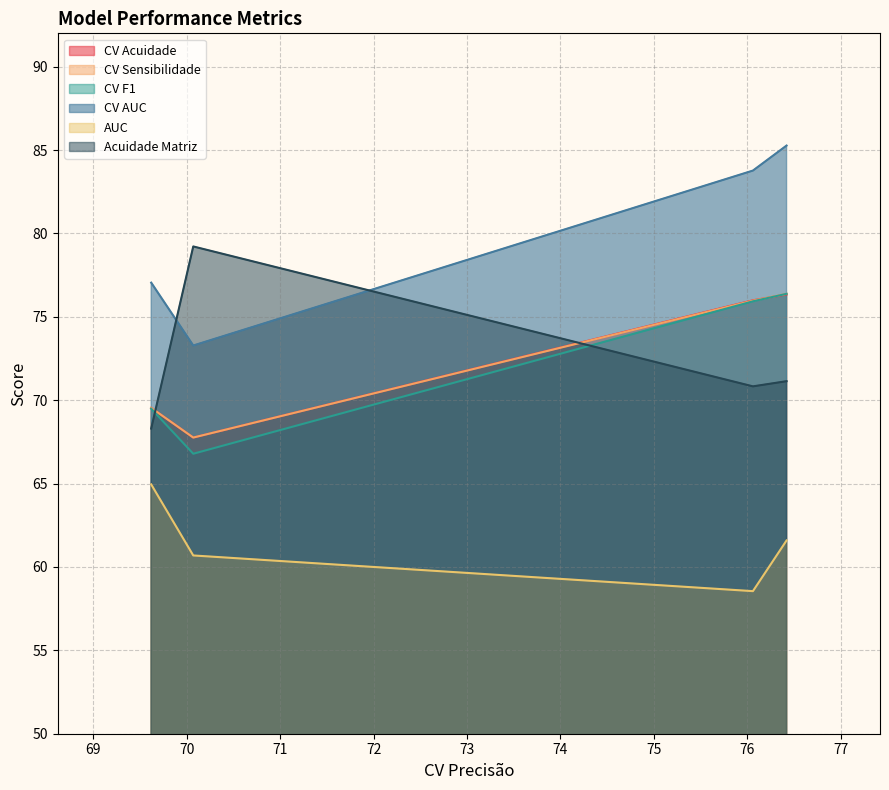

Which series has the largest range (max minus min)?

CV AUC